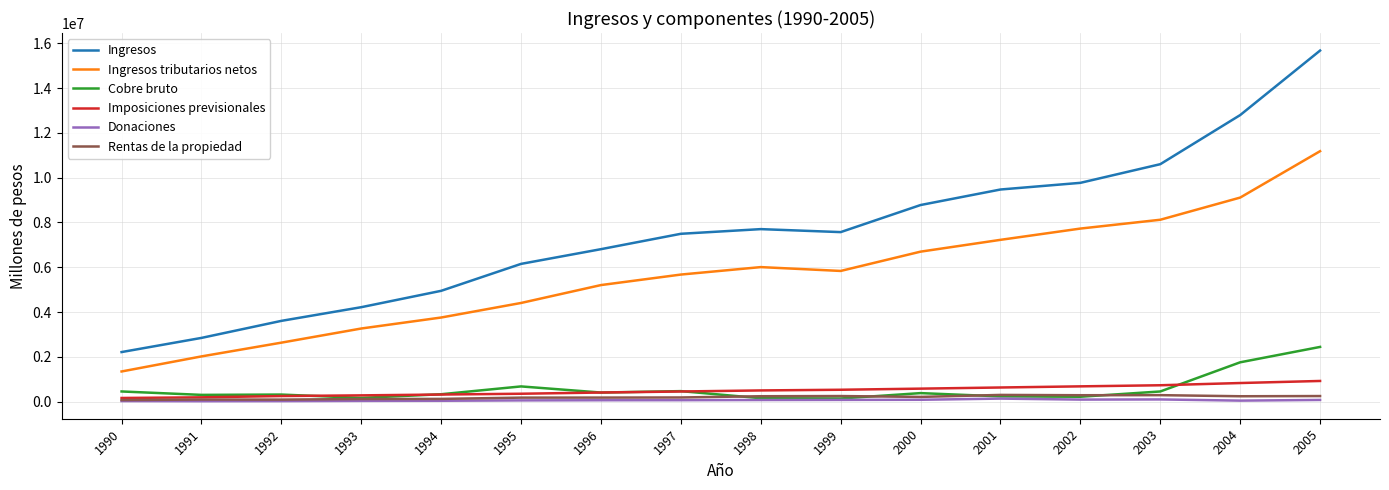

True or false: Donaciones and Ingresos intersect in this chart.

False